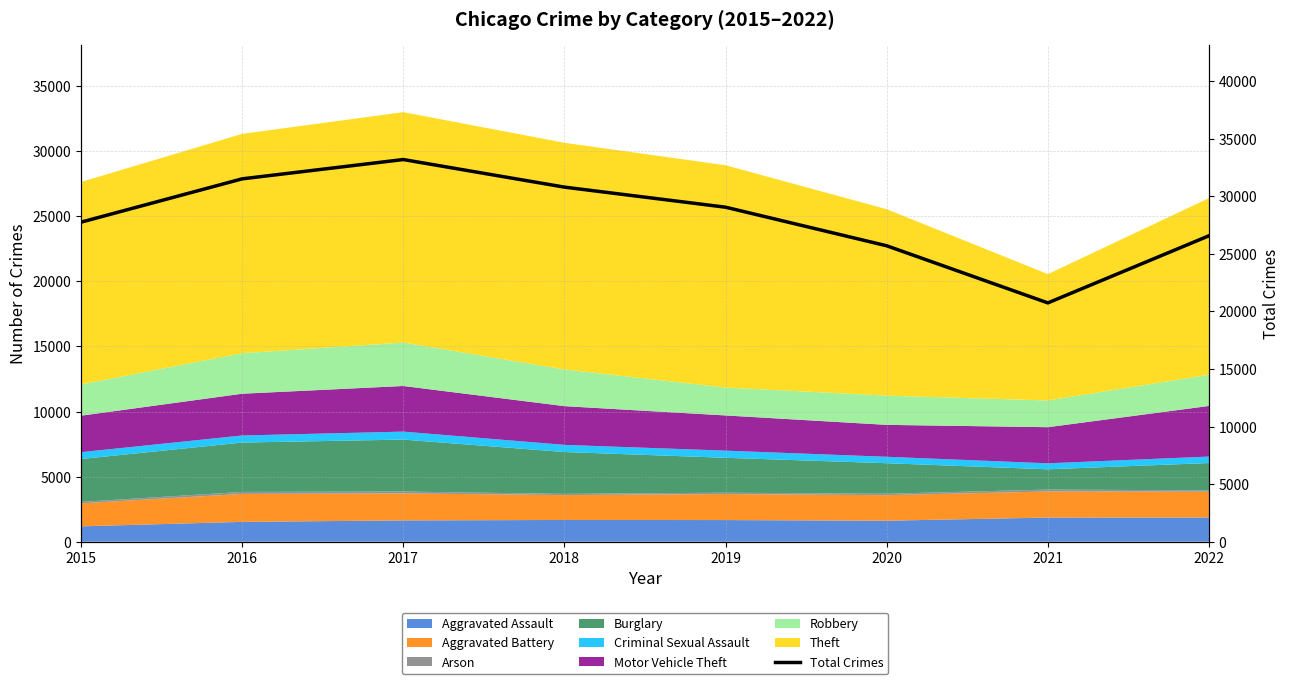

Rank the categories by value from highest to lowest.

2017, 2016, 2018, 2019, 2015, 2022, 2020, 2021